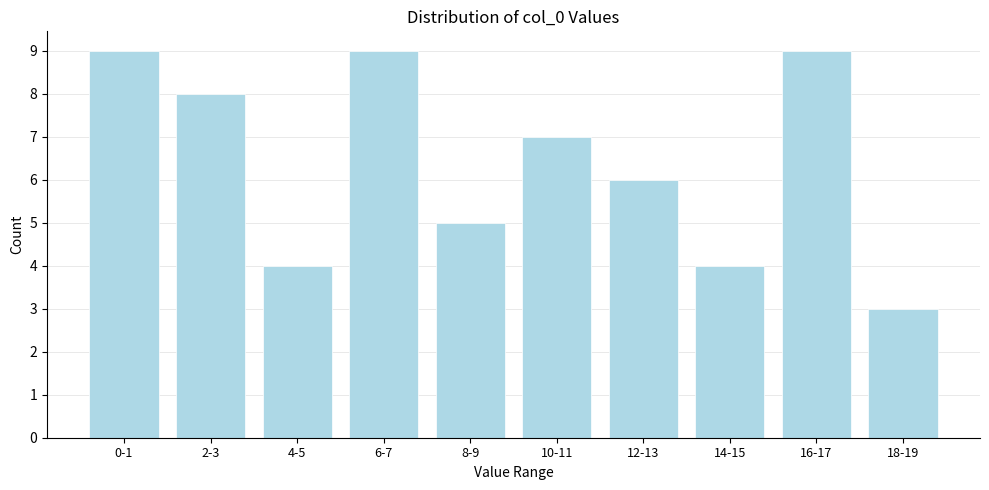

Reading left to right, what are all the values shown in this chart?

9	8	4	9	5	7	6	4	9	3